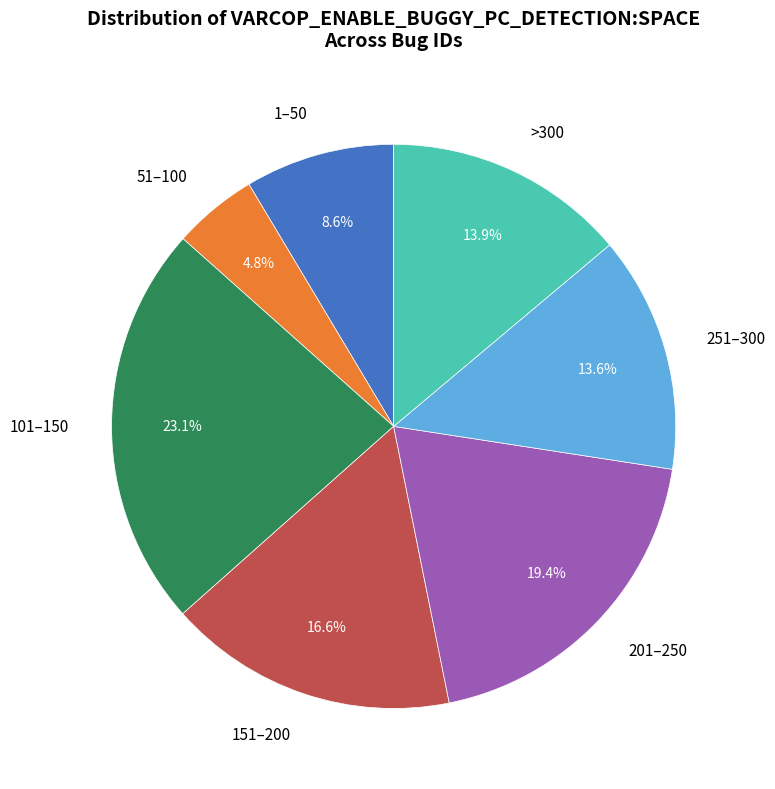

Count the number of slices in the pie.

7